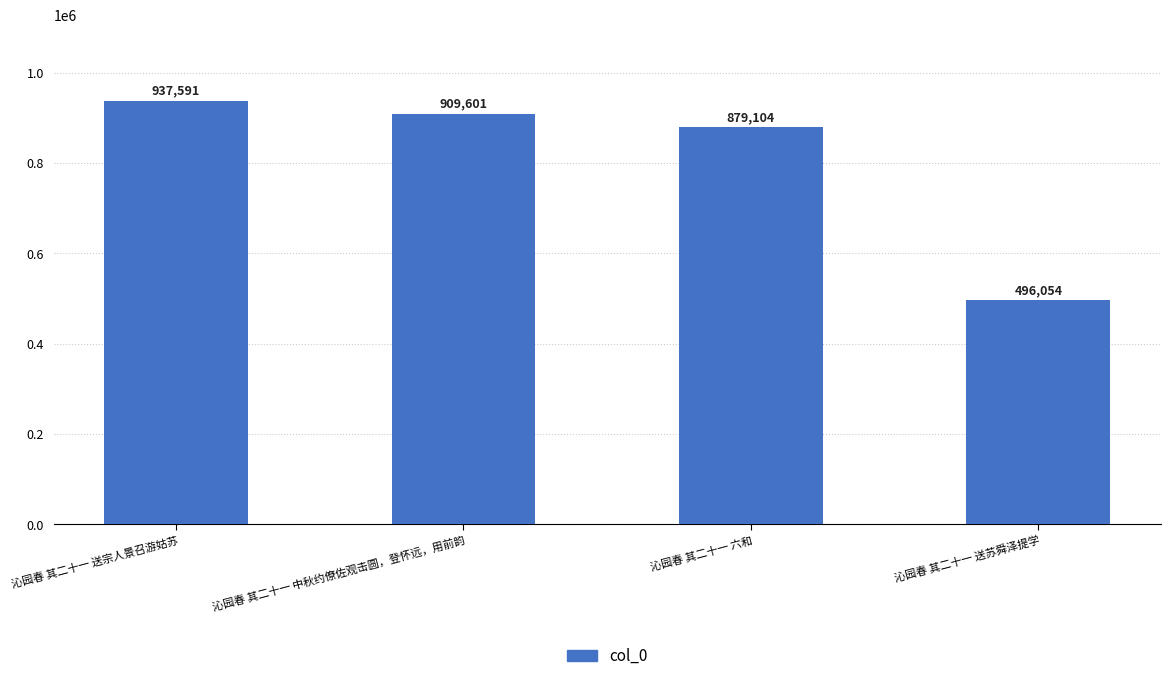

The value at 沁园春 其二十一 送苏舜泽提学 is 496054. True or false?

True